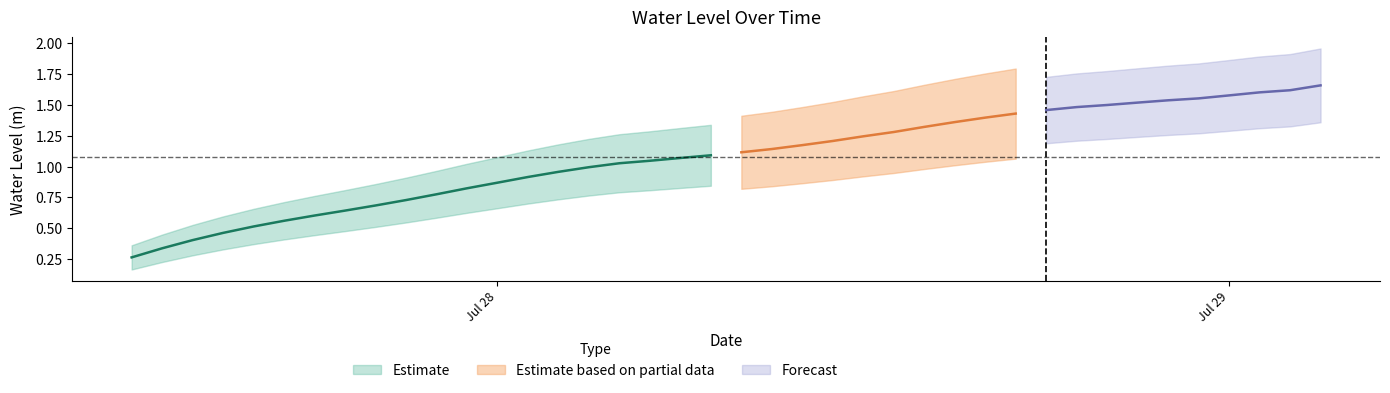

What is the change in value from 2023-07-28 14:00:00 to 2023-07-28 18:00:00?

+0.1